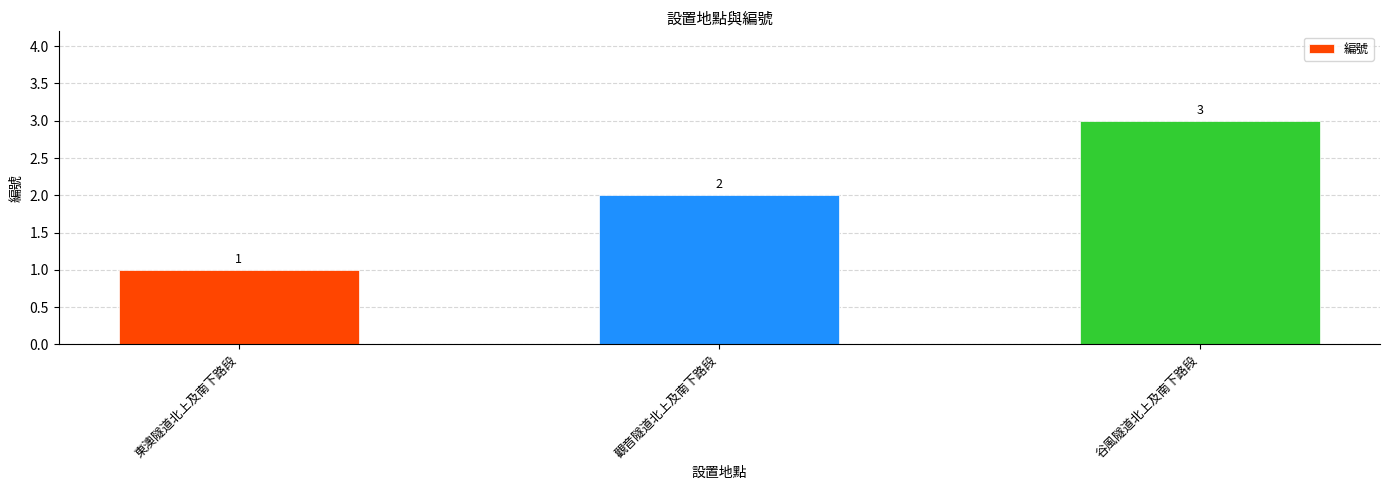

How many bars are there in total?

3